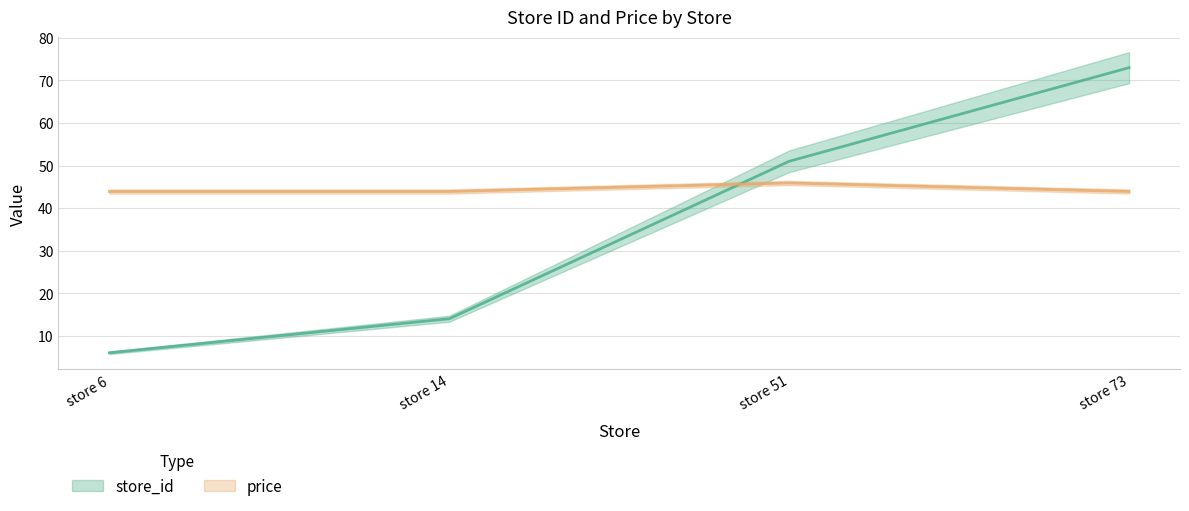

Does the chart have visible grid lines?

Yes